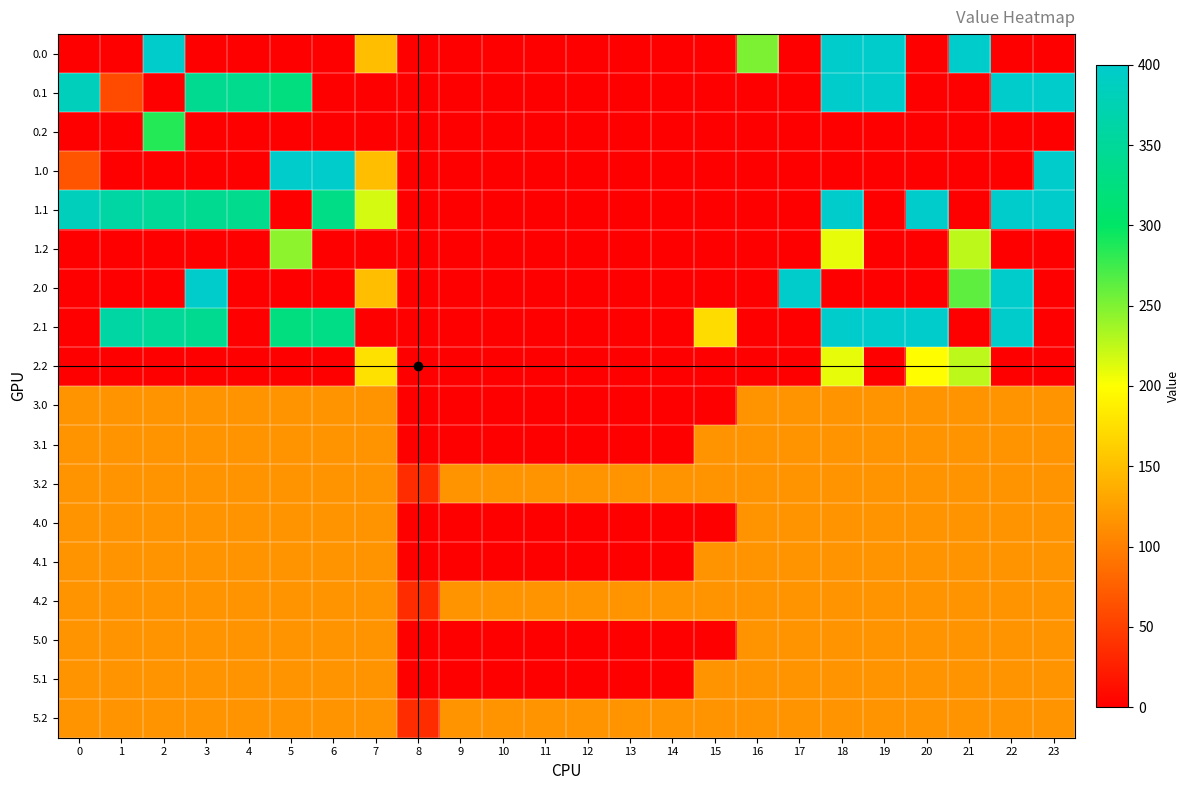

Count the number of categories in the chart.

24